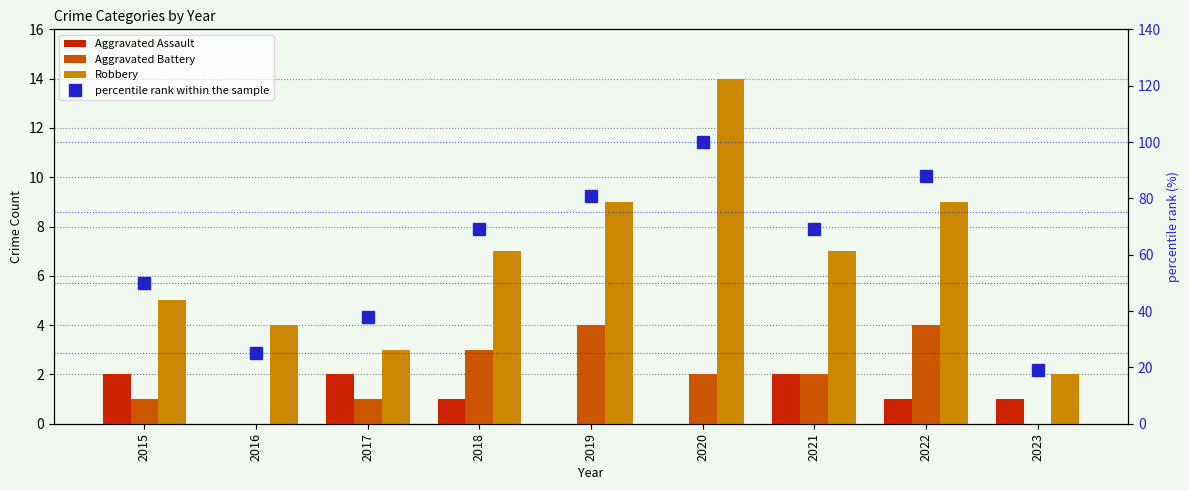

Where is Robbery nearest to the value 8?

2018